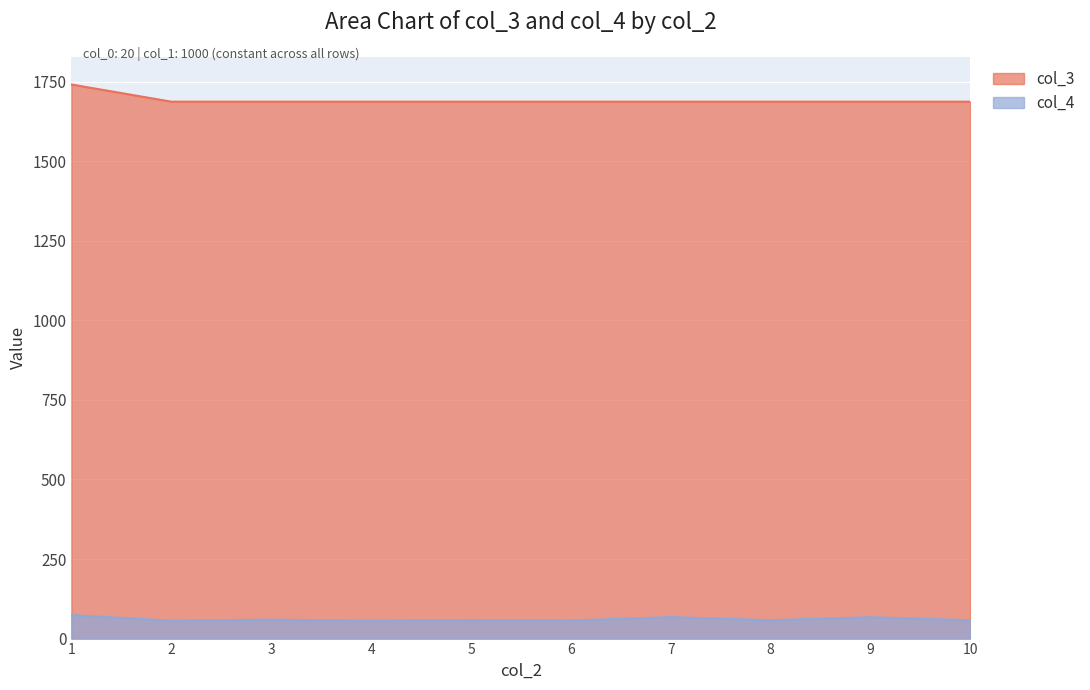

At how many categories does at least one series exceed 1200?

10